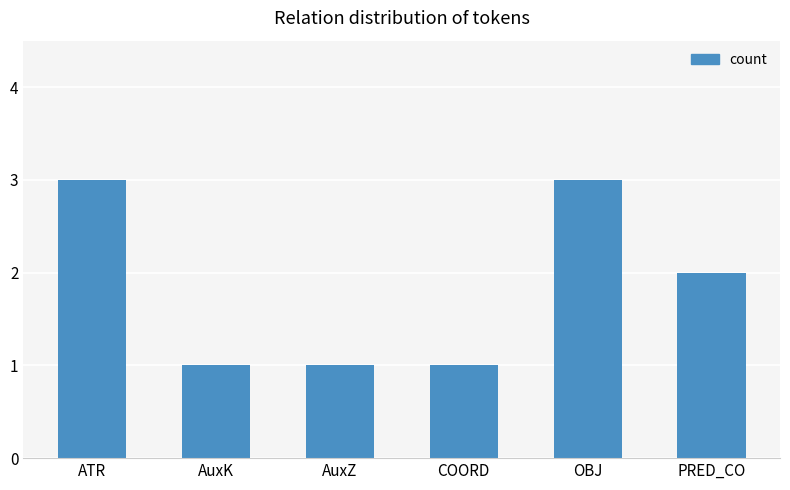

True or false: the data shows 4 at ATR.

False